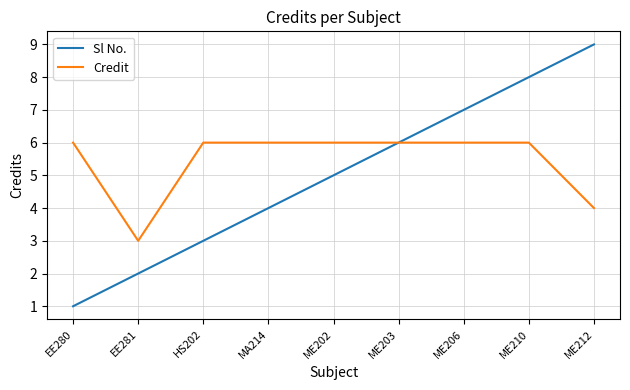

What position from the right is MA214?

6